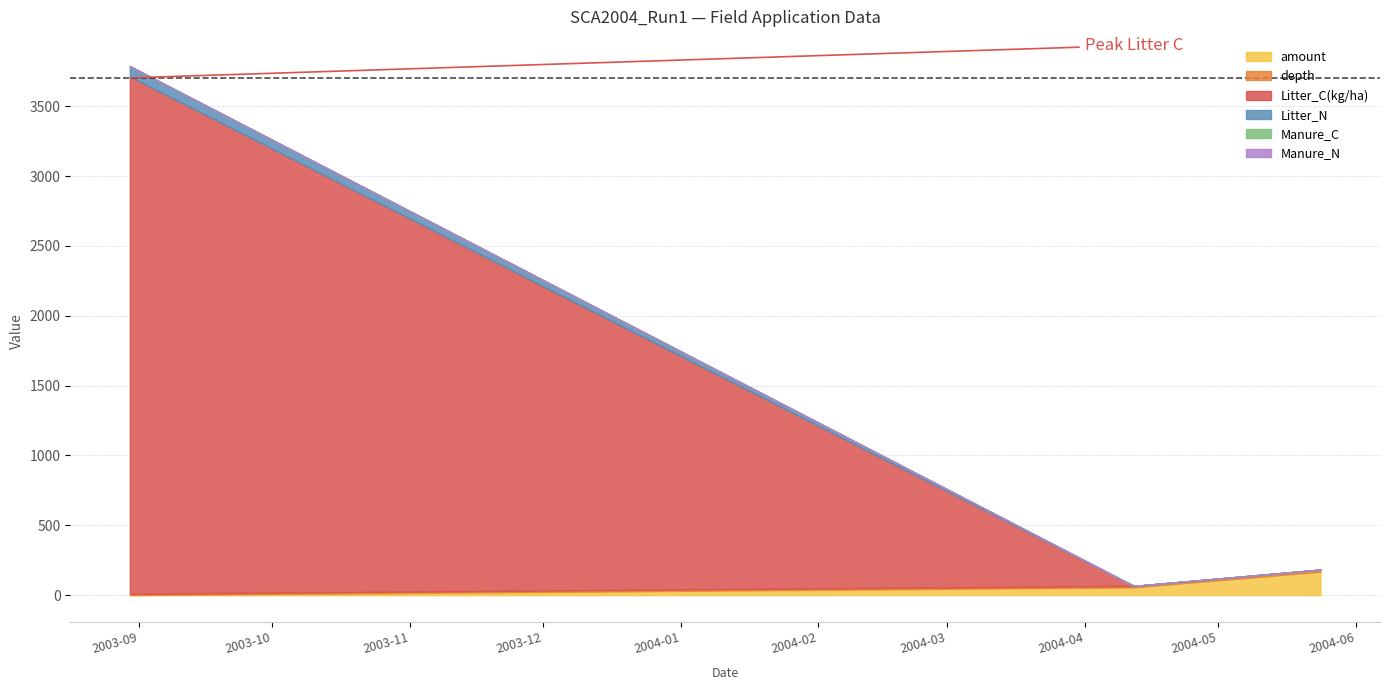

Reading left to right, extract all data points from this chart.

amount: 0.0	56.0	168.0
depth: 10.0	10.0	15.0
Litter_C(kg/ha): 3703.0	0.0	0.0
Litter_N: 74.1	0.0	0.0
Manure_C: 0.0	0.0	0.0
Manure_N: 0.0	0.0	0.0